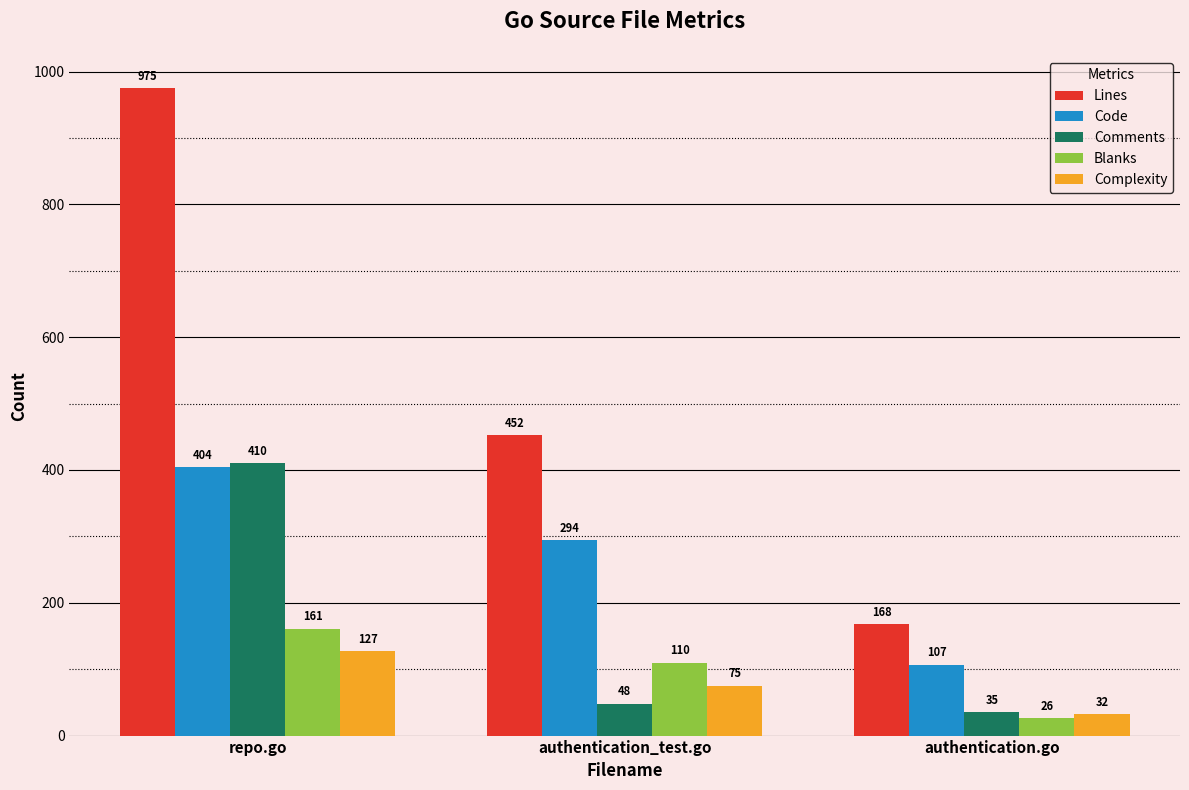

What is the spread (max minus min) of values at repo.go?

848